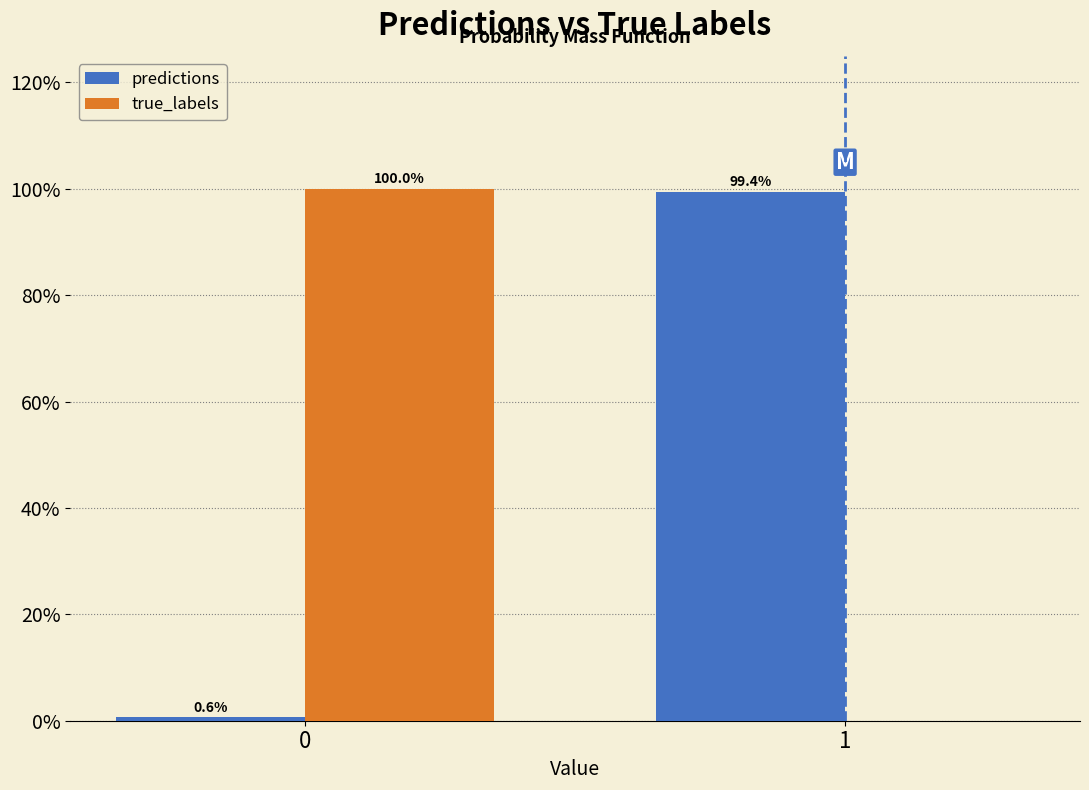

Reading left to right, what are all the values shown in this chart?

predictions: 0=0.6	1=99.4
true_labels: 0=100.0	1=0.0